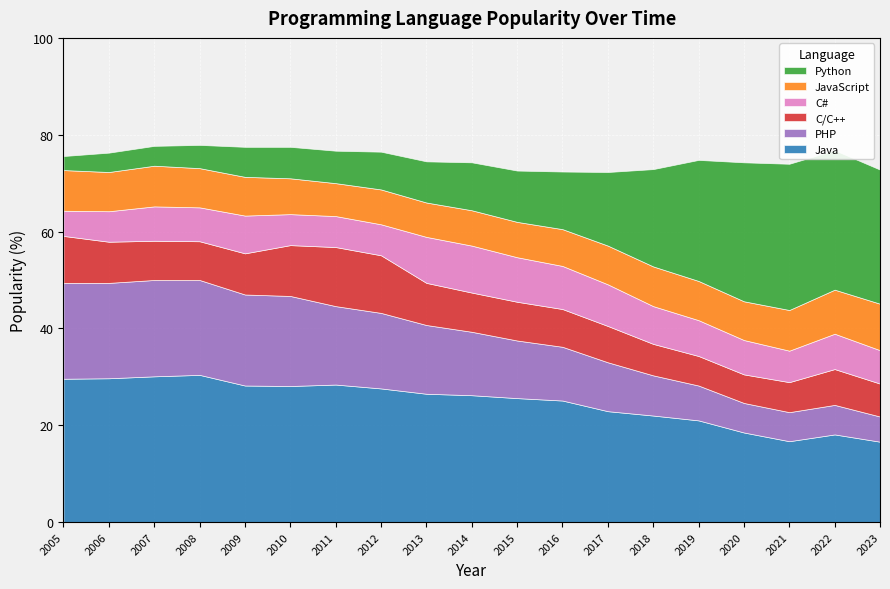

Is it true that C/C++ equals 8.0 at 2015?

True